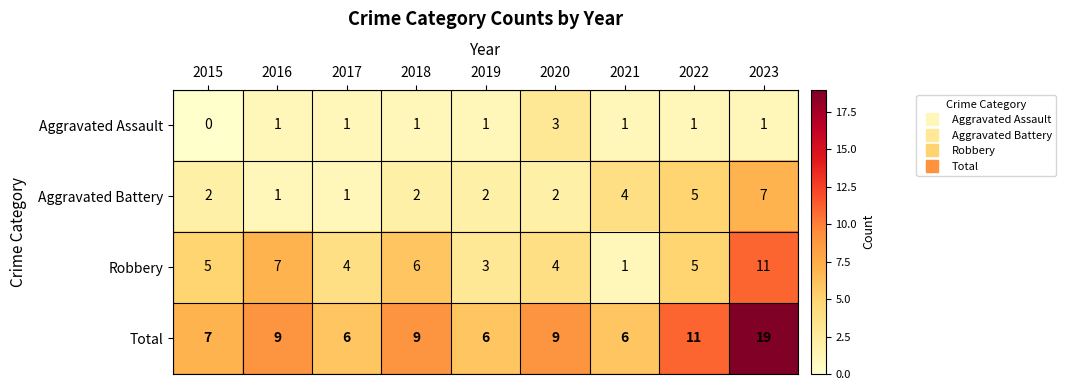

What is the difference between the maximum and minimum values in the Aggravated Battery series?

6